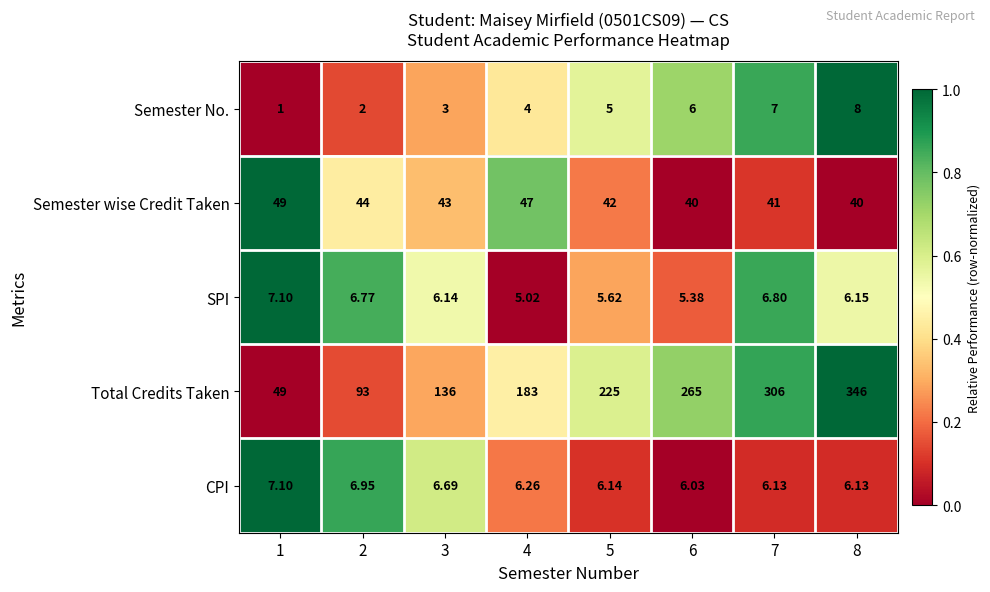

Rank the series at 5 from lowest to highest value.

Semester No., SPI, CPI, Semester wise Credit Taken, Total Credits Taken